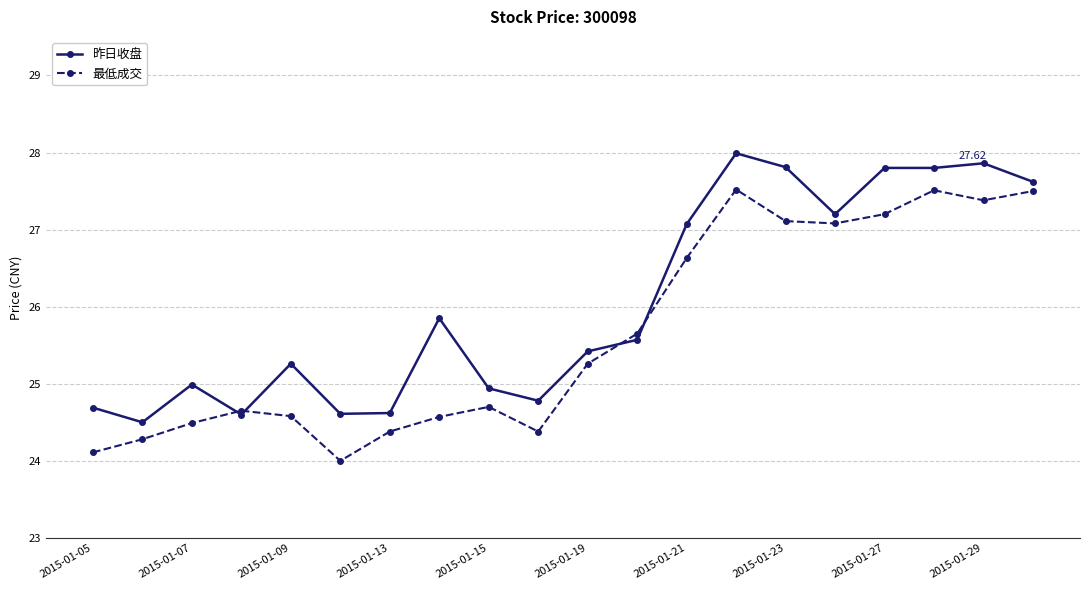

Which series has the largest total across all categories?

昨日收盘